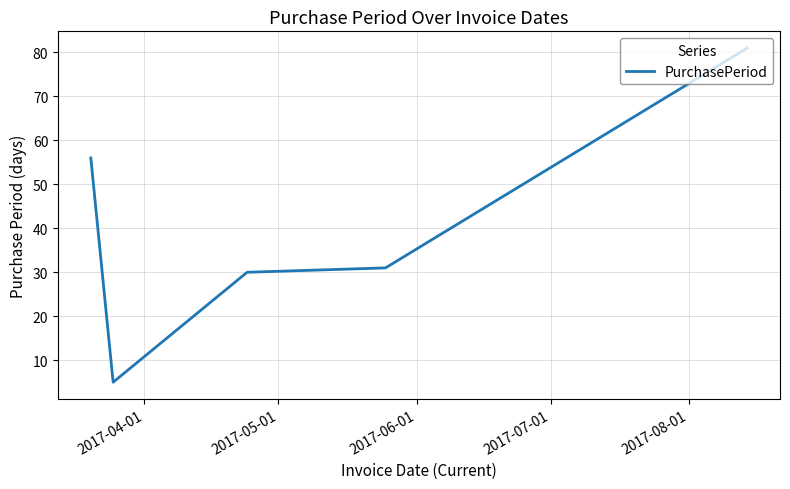

What is the sum of all values?

203